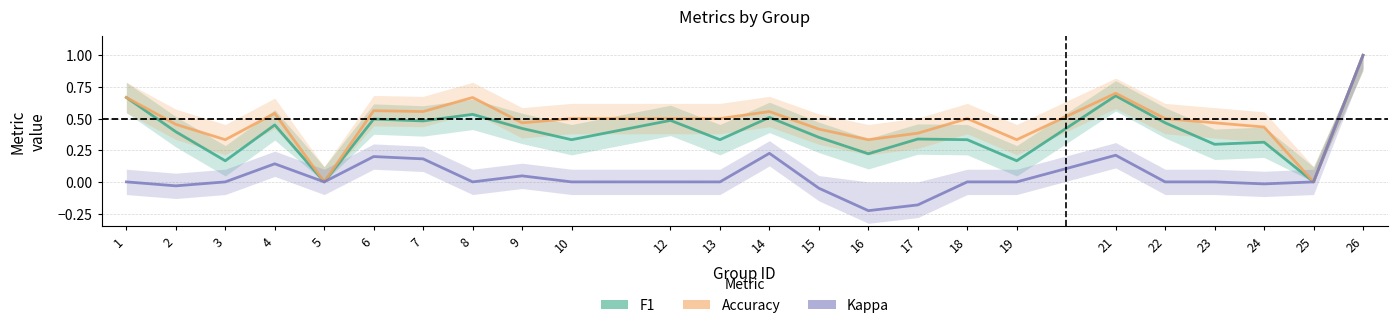

What is the average value of the accuracy series?

0.5